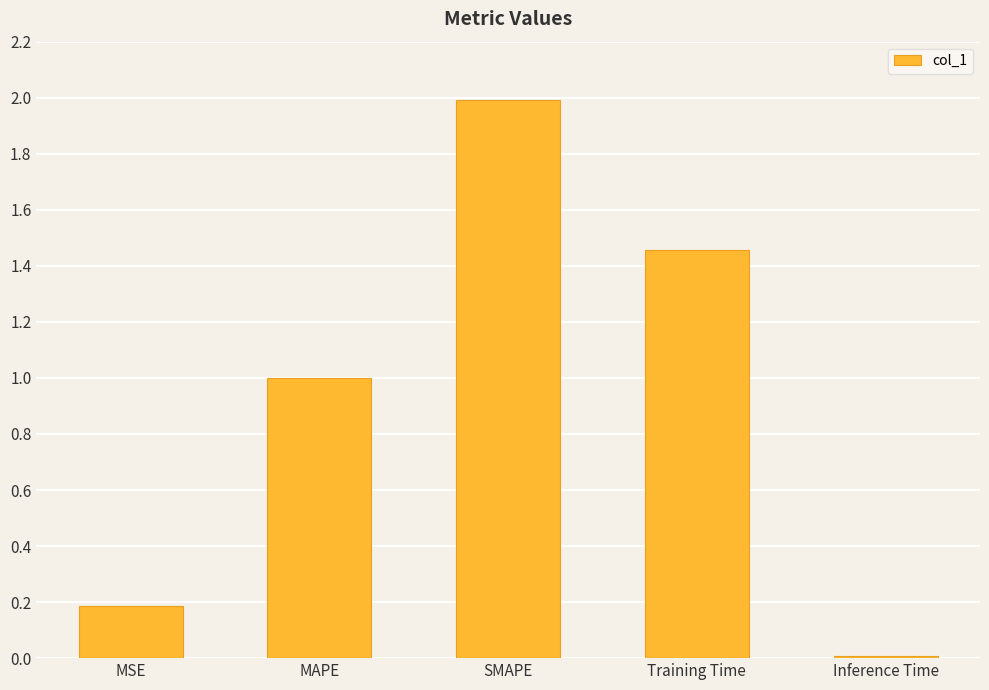

How many data points does each series have?

5